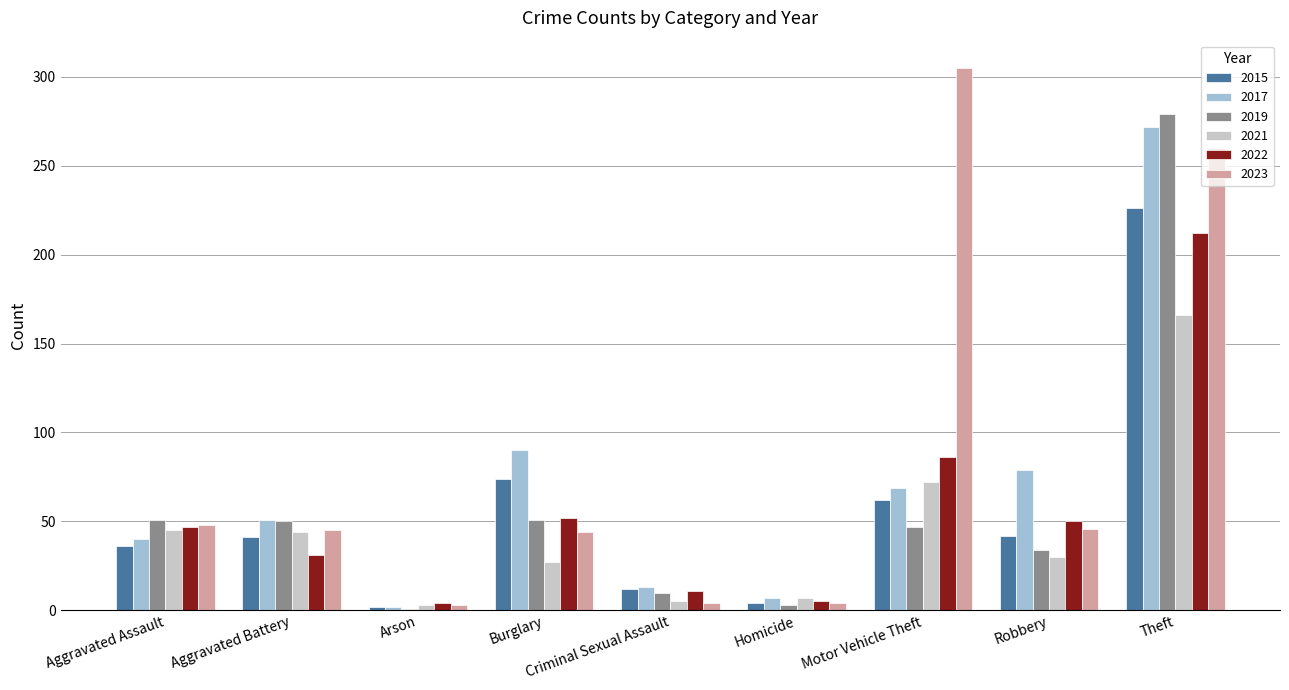

What is the lowest value of the 2023 series?

3